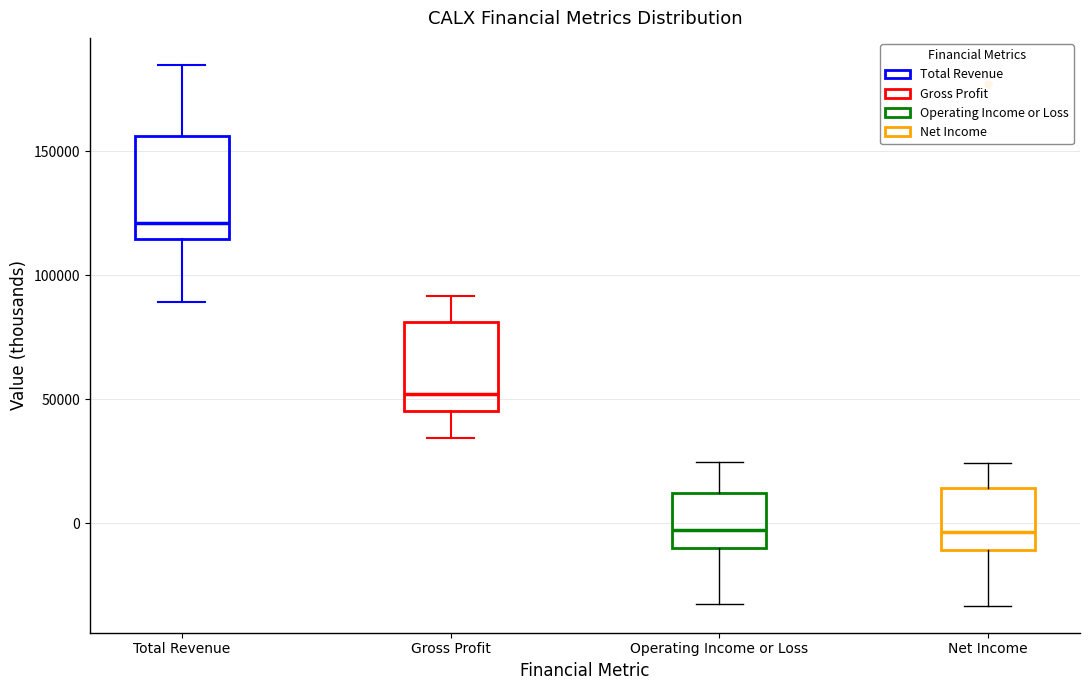

Reading left to right, transcribe this box plot: for each box, give where its median line is, the range the box spans, and where its two whiskers end, as read against the y-axis. The values are not printed on the chart, so give them approximately, as read against the axis.

Total Revenue: median 120000, box 115000 to 155000, whiskers 90000 to 185000
Gross Profit: median 50000, box 45000 to 80000, whiskers 35000 to 90000
Operating Income or Loss: median -5000, box -10000 to 10000, whiskers -35000 to 25000
Net Income: median -5000, box -10000 to 15000, whiskers -35000 to 25000